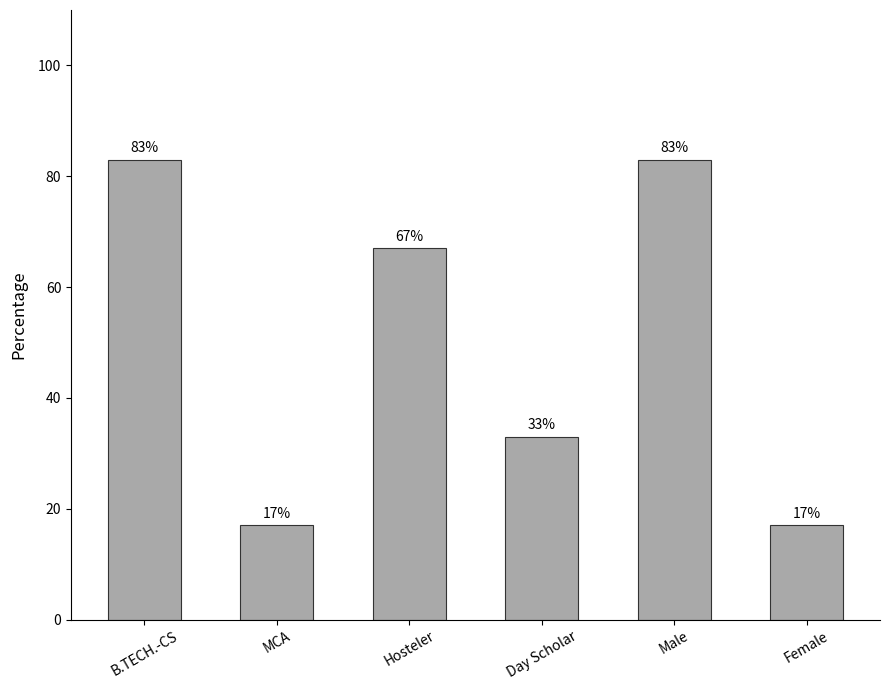

At which label does the data first exceed 67?

B.TECH.-CS